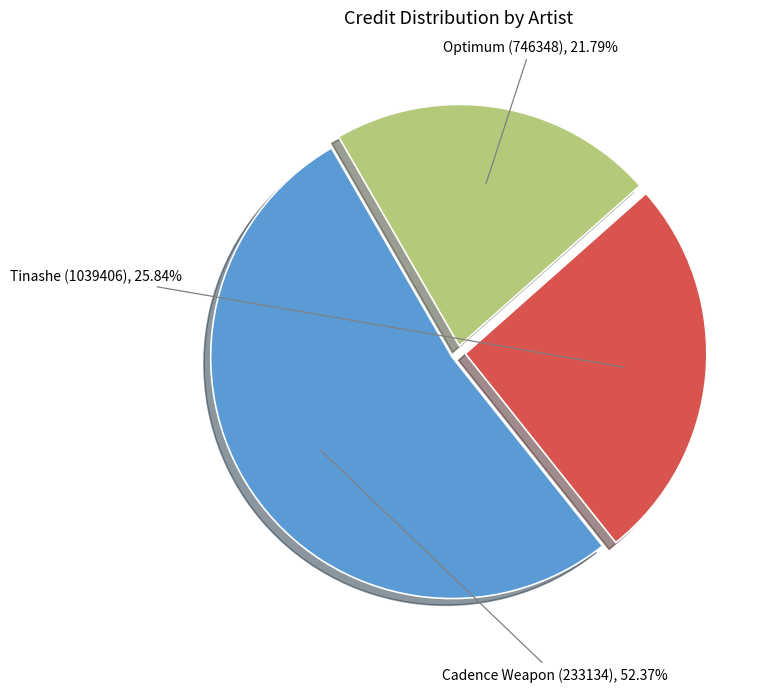

Which has a higher value, Cadence Weapon (233134) or Tinashe (1039406)?

Cadence Weapon (233134)